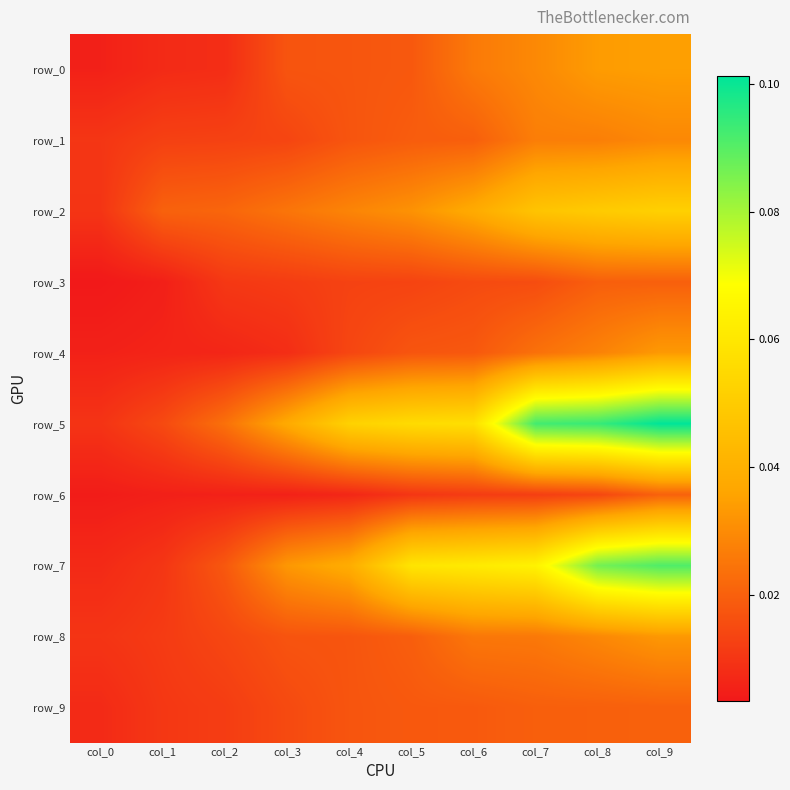

Rank the series by their maximum value, from highest to lowest.

row_5, row_7, row_2, row_0, row_4, row_8, row_1, row_6, row_9, row_3